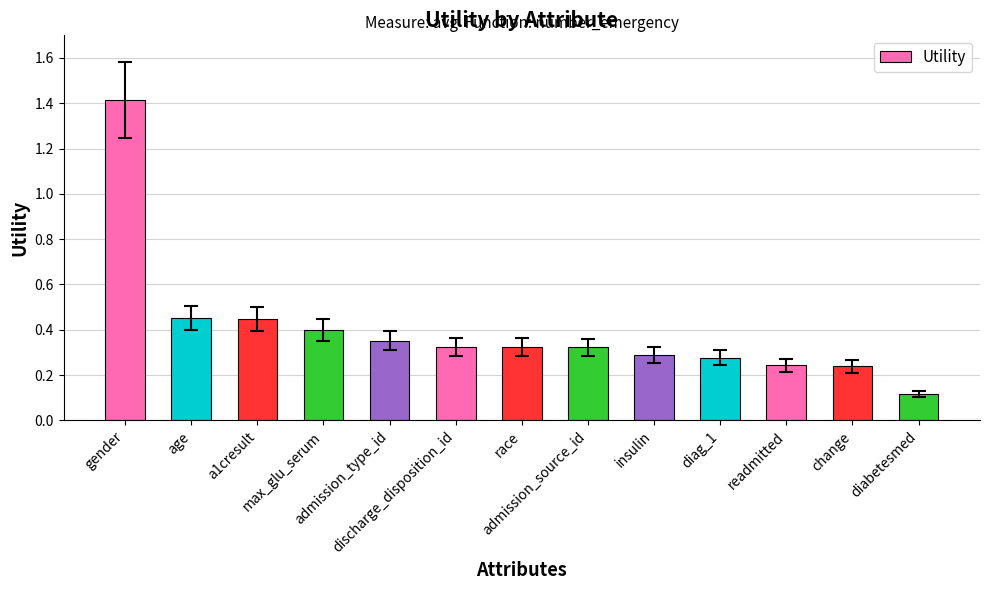

Which has a higher value, max_glu_serum or insulin?

max_glu_serum